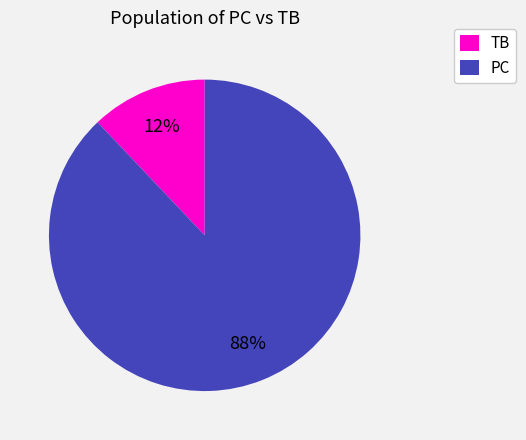

To the nearest percent, what is the combined percentage of PC and TB?

100%